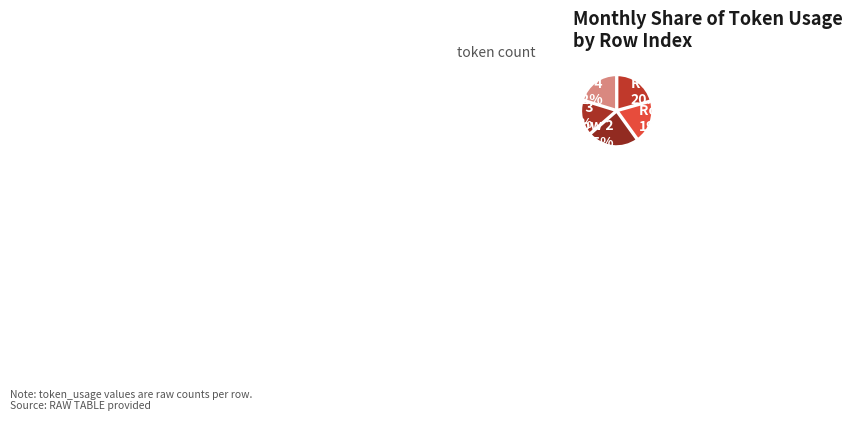

To the nearest percent, what is the combined percentage of Row 4 and Row 1?

40%